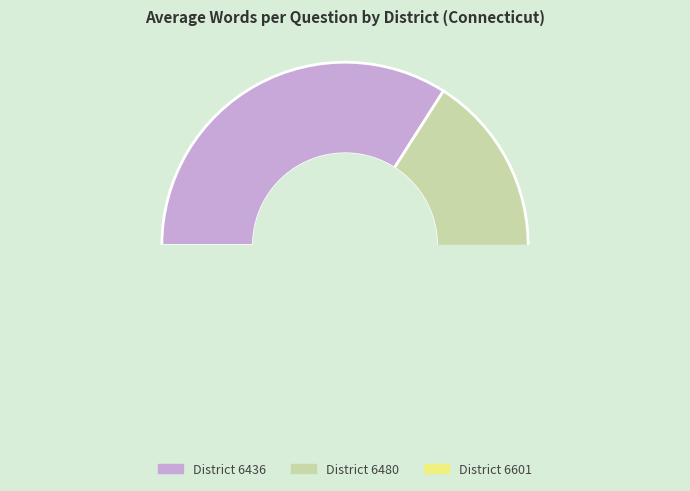

Which has a higher value, 6601 or 6436?

6436